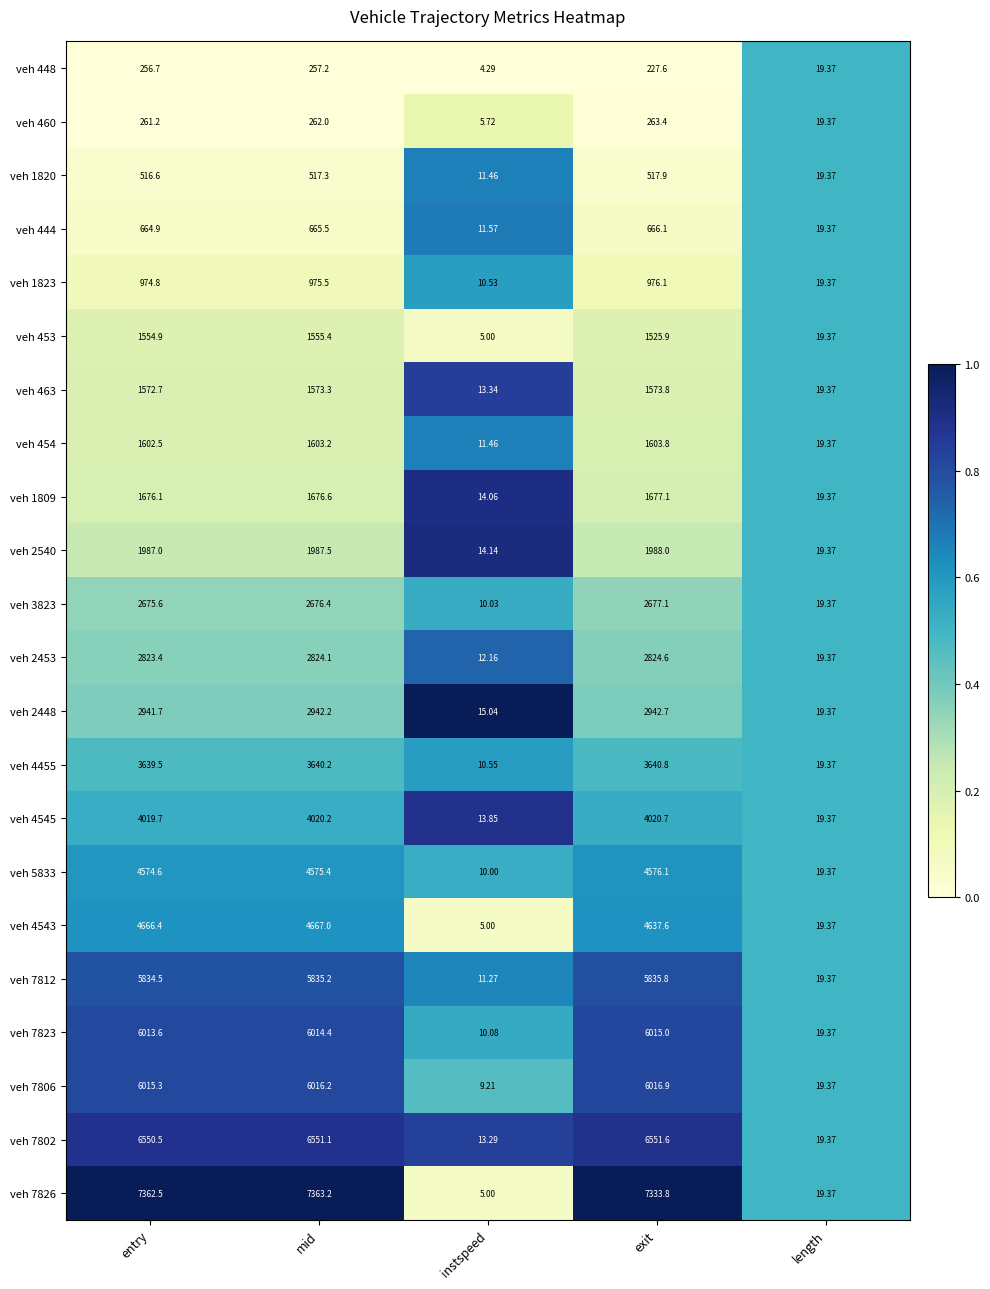

Which series has the widest spread of values?

veh 7826